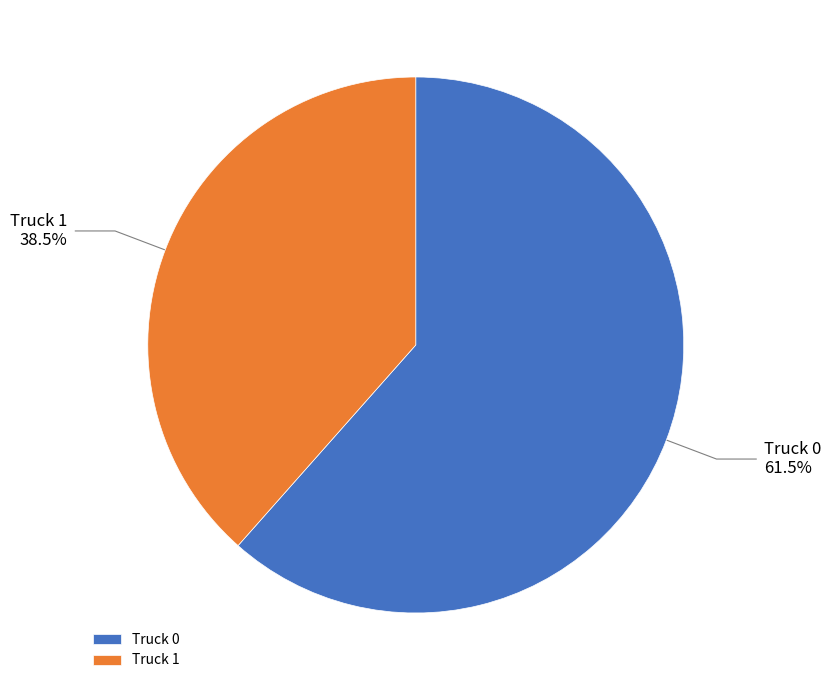

Rank the categories by value from highest to lowest.

Truck 0, Truck 1